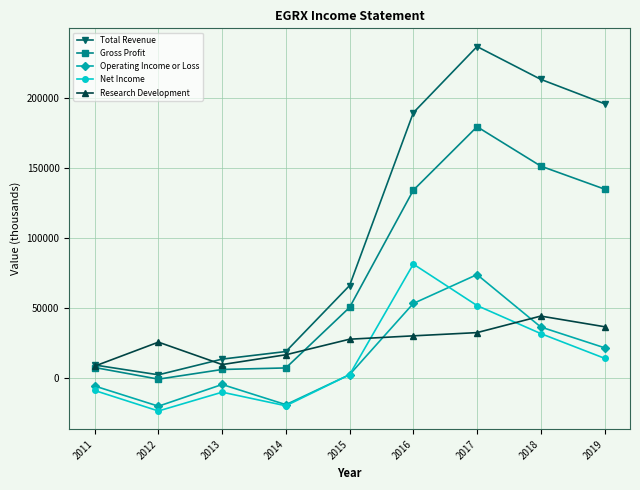

True or false: Operating Income or Loss and Gross Profit cross at least once.

False